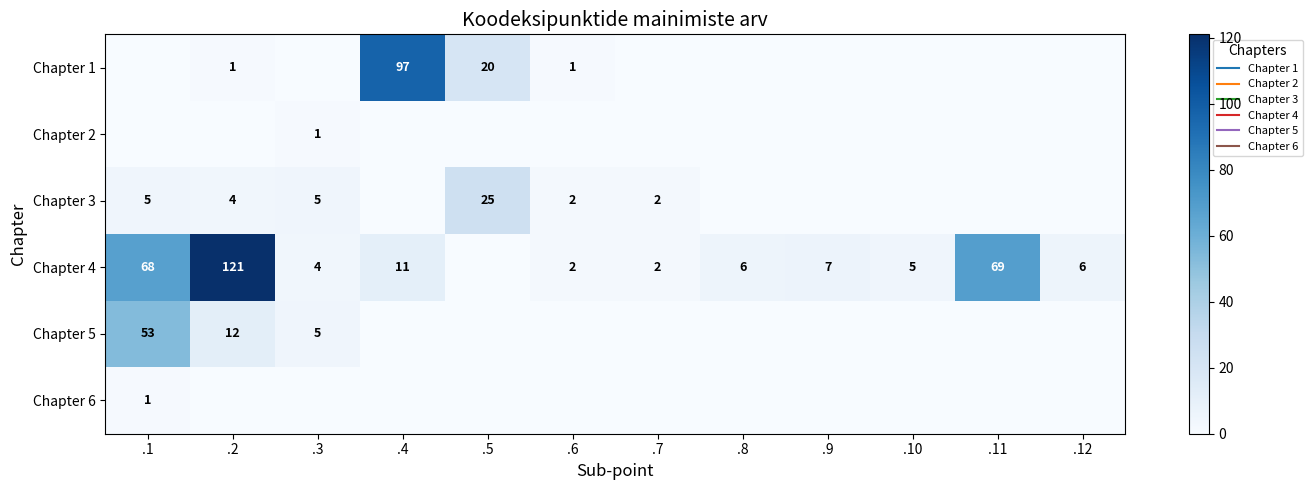

What is the difference between the Chapter 4 values at .8 and .6?

4